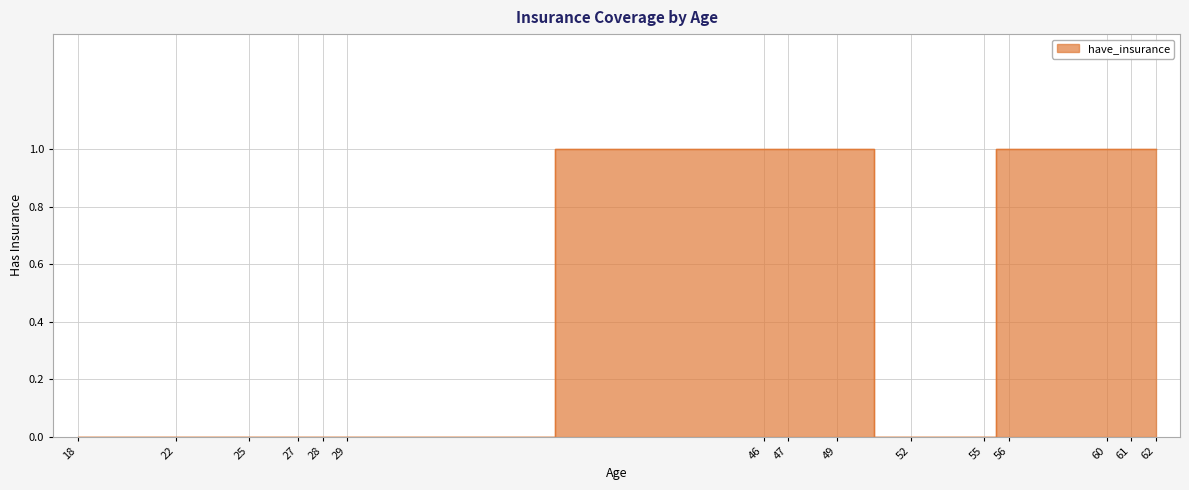

What is the sum of all values?

7